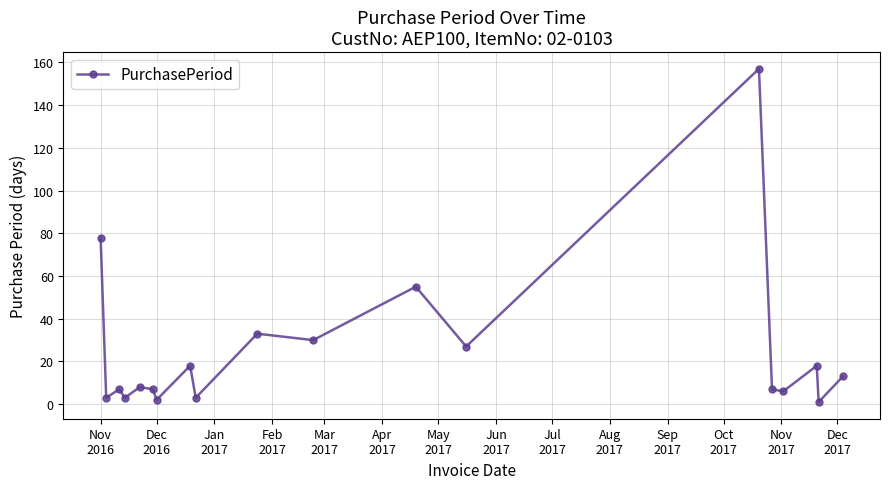

True or false: the data has more than 1 interior local peaks.

True